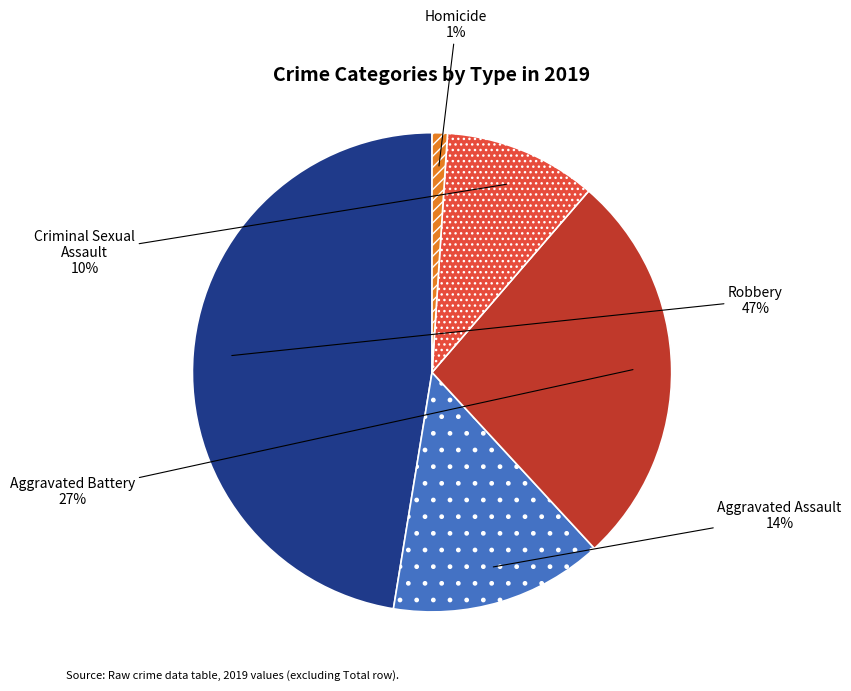

Combined, do Aggravated Assault and Robbery account for over 50%?

Yes